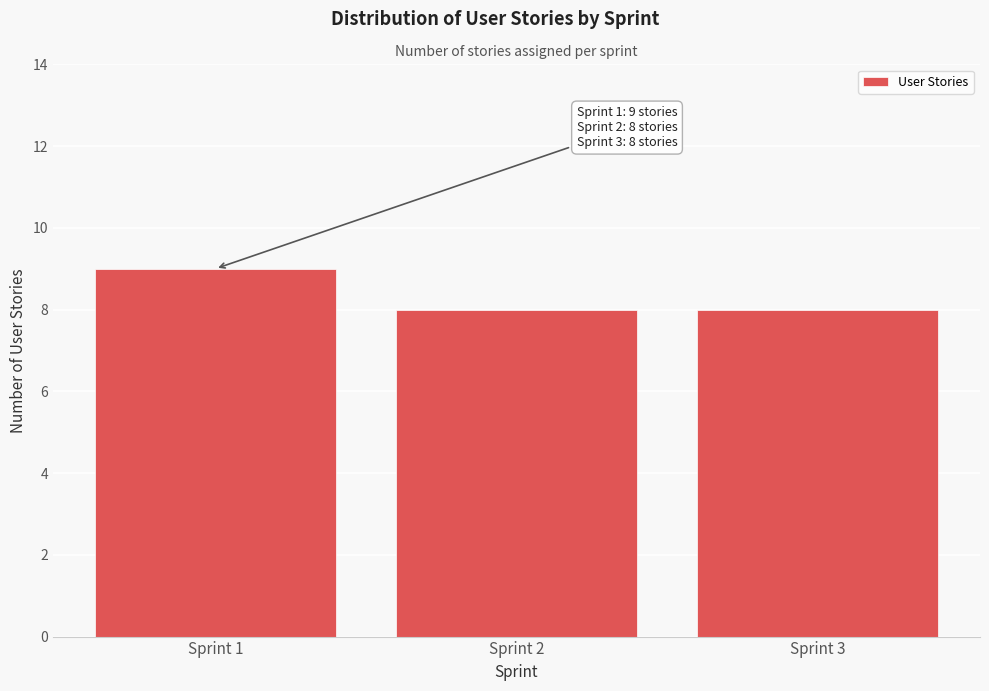

Reading right to left, list all the values displayed in this chart.

8	8	9